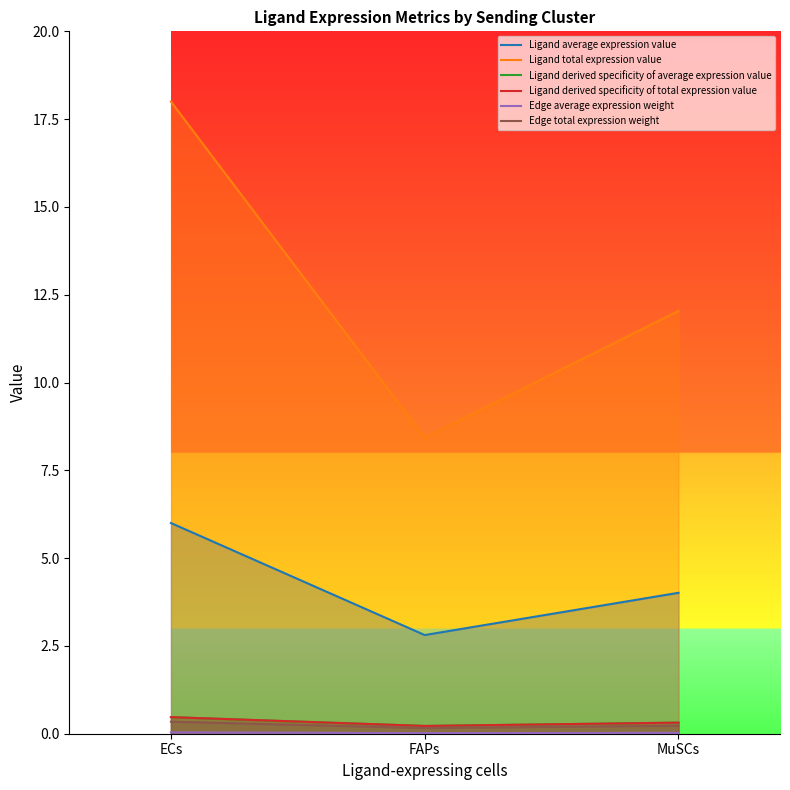

Reading left to right, extract all data points from this chart.

Ligand average expression value: ECs=6.0	FAPs=2.8	MuSCs=4.0
Ligand total expression value: ECs=18.0	FAPs=8.4	MuSCs=12.0
Ligand derived specificity of average expression value: ECs=0.5	FAPs=0.2	MuSCs=0.3
Ligand derived specificity of total expression value: ECs=0.5	FAPs=0.2	MuSCs=0.3
Edge average expression weight: ECs=0.0	FAPs=0.0	MuSCs=0.0
Edge total expression weight: ECs=0.3	FAPs=0.2	MuSCs=0.2